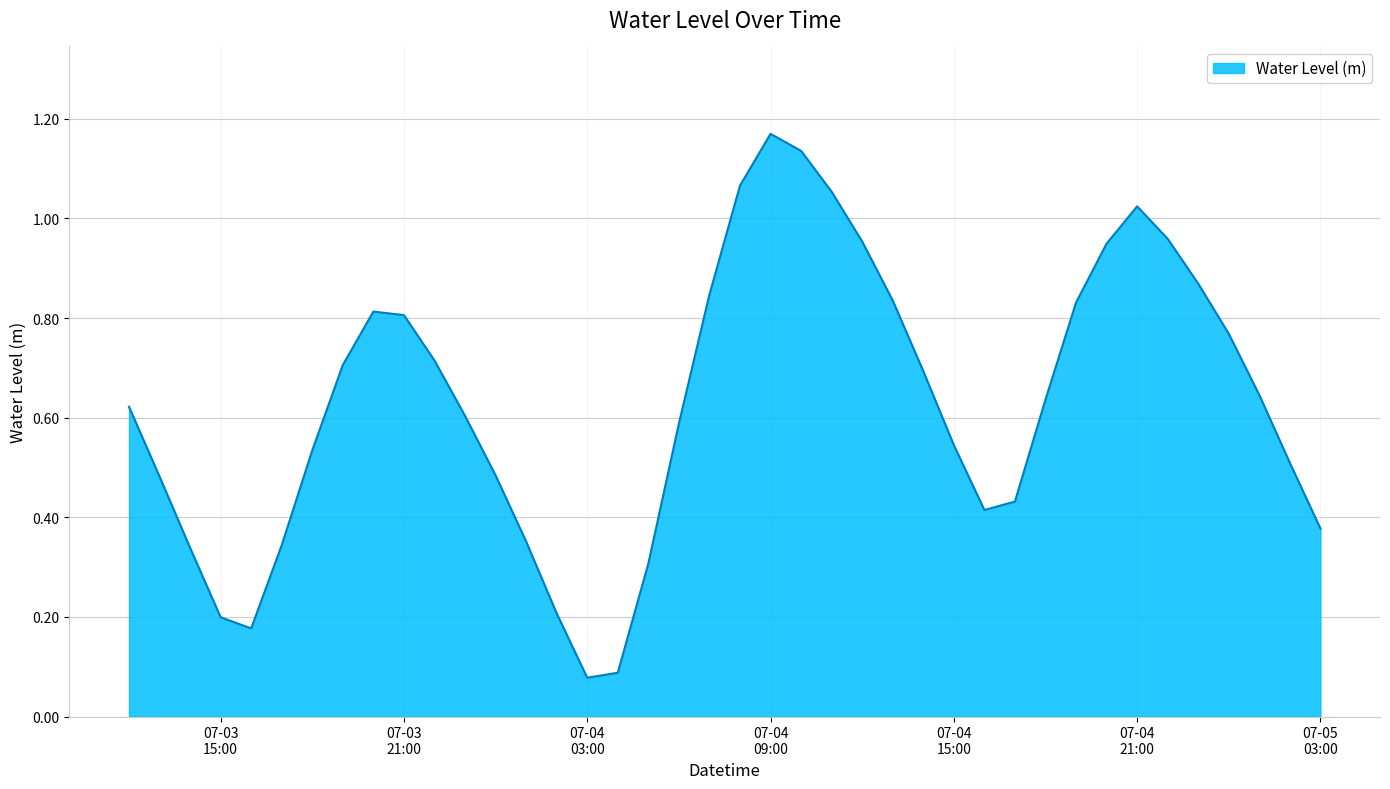

What is the label of the 26th point from the left?

2023-07-04 13:00:00